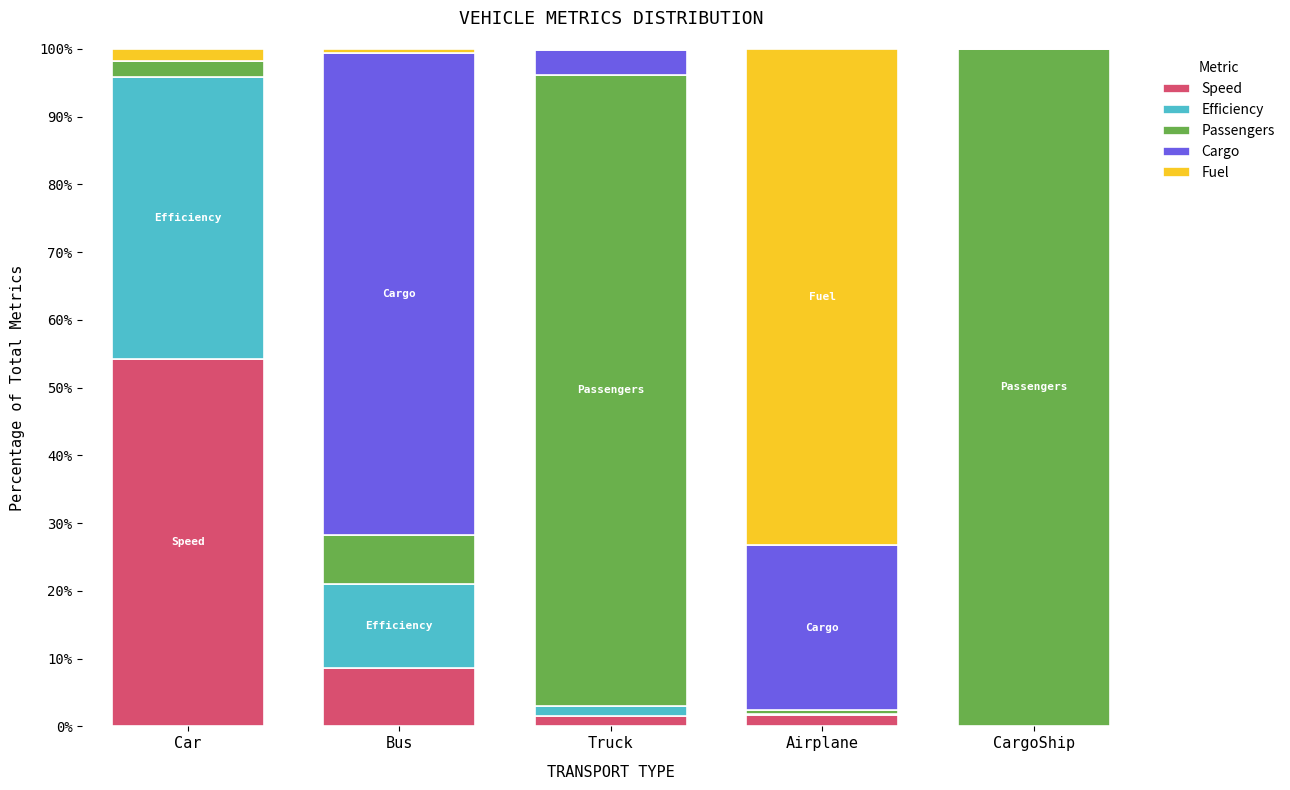

At which label does Speed reach its peak?

Car